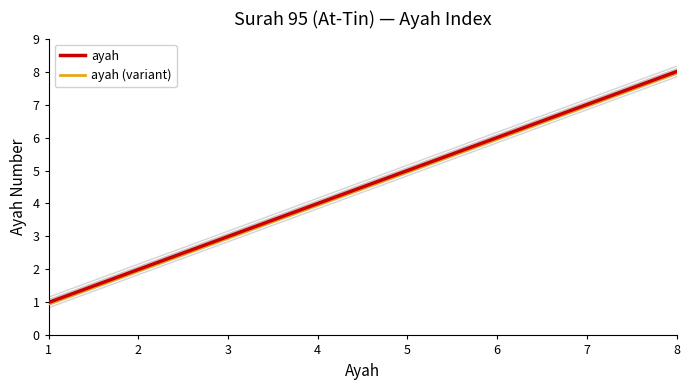

True or false: ayah has a value of 7.0 at 7.

True